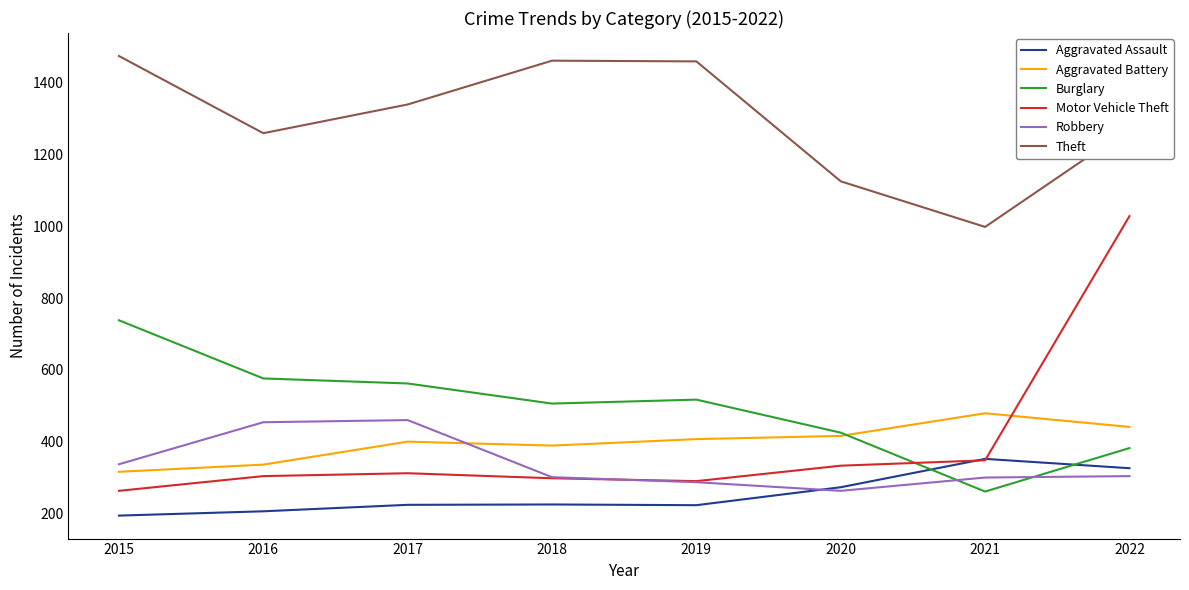

At 2017, list the series in order from smallest to largest.

Aggravated Assault, Motor Vehicle Theft, Aggravated Battery, Robbery, Burglary, Theft